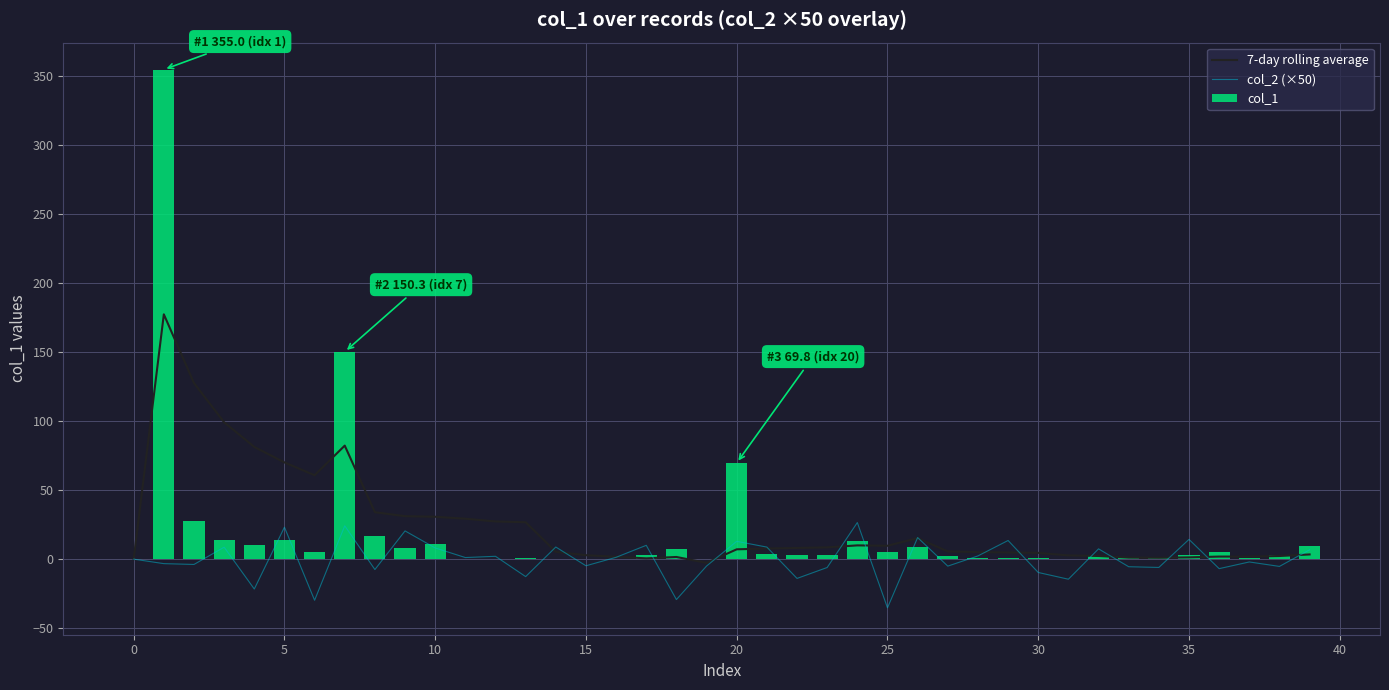

What is the label of the 12th bar from the right?

28